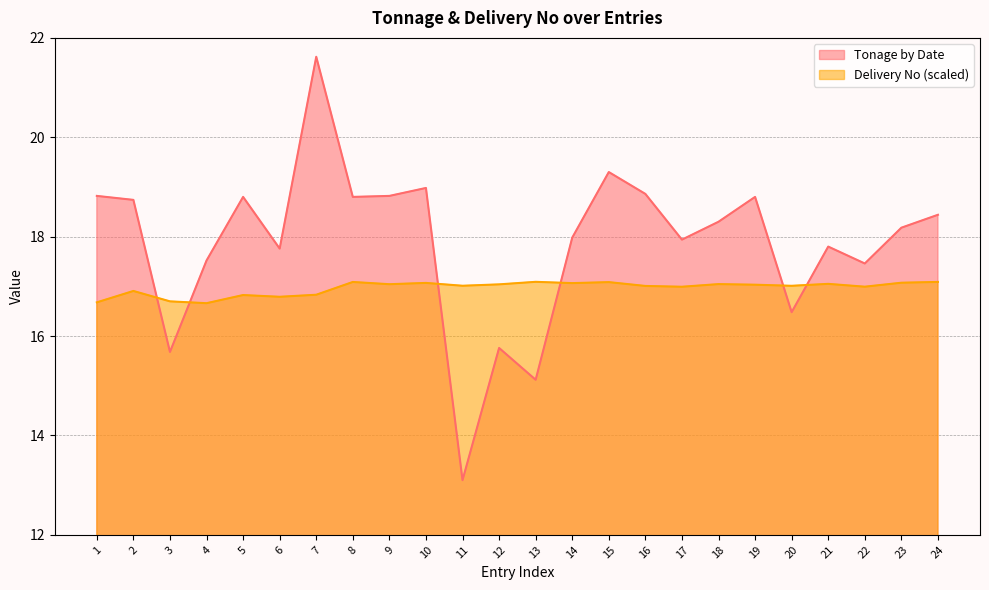

What is the value of the Delivery No (scaled) point at the 11th from the left?

17.0